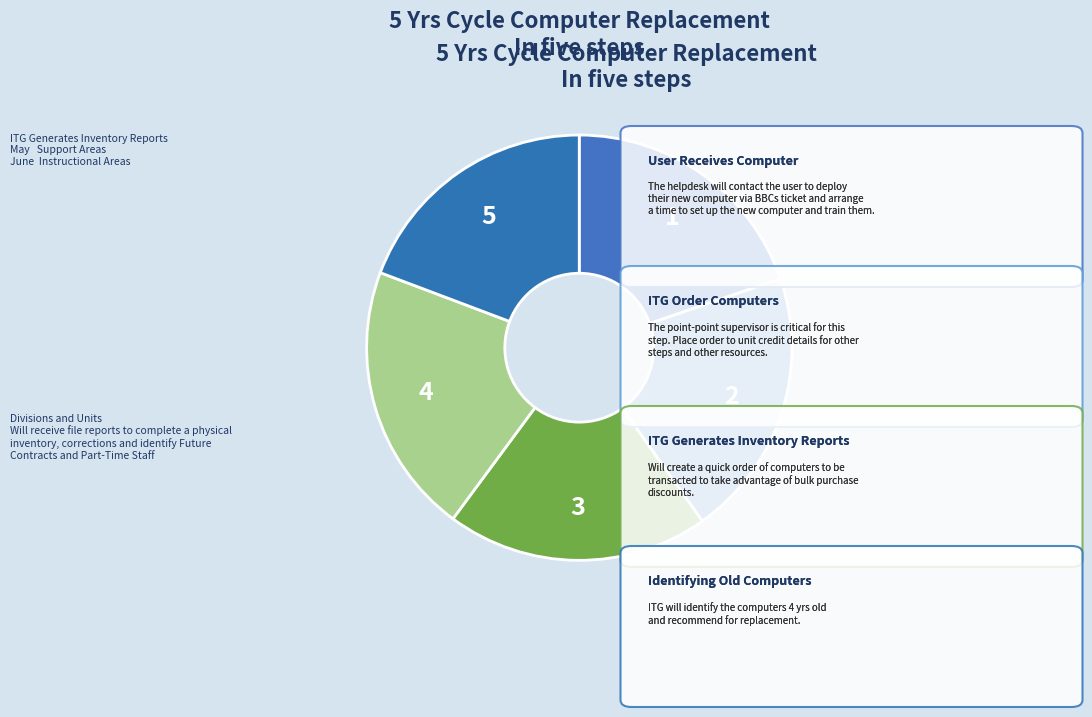

How many segments does this pie chart have?

5